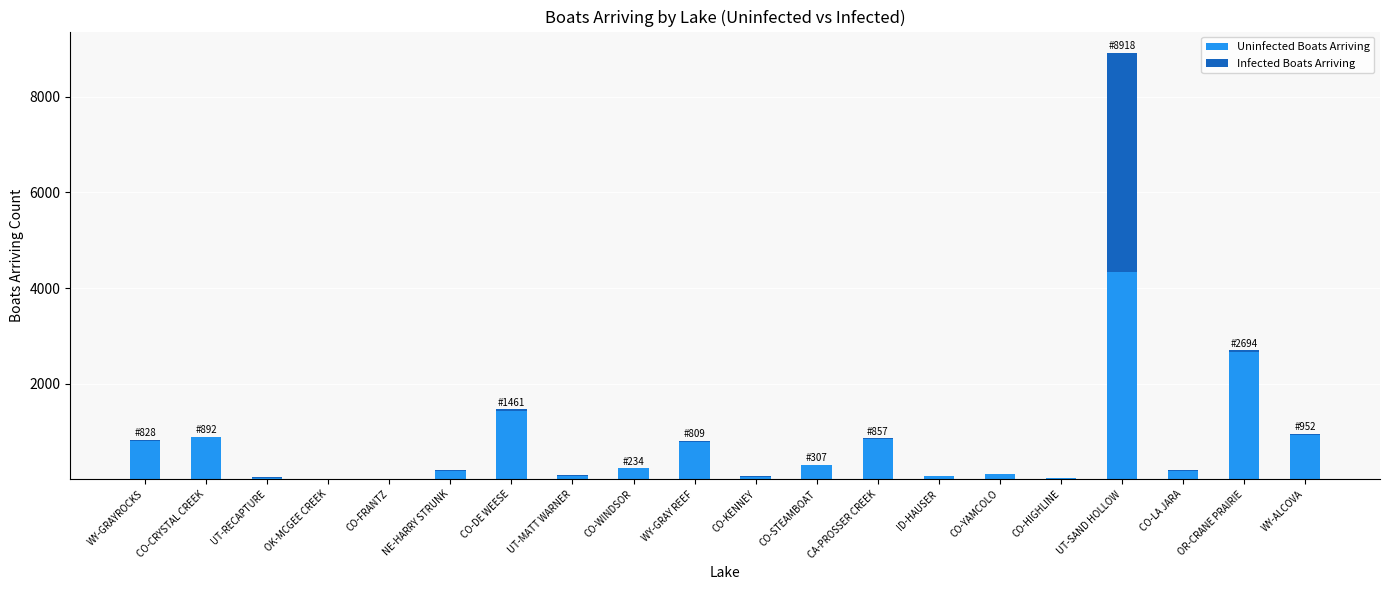

What is the maximum value for Uninfected Boats Arriving?

4332.5